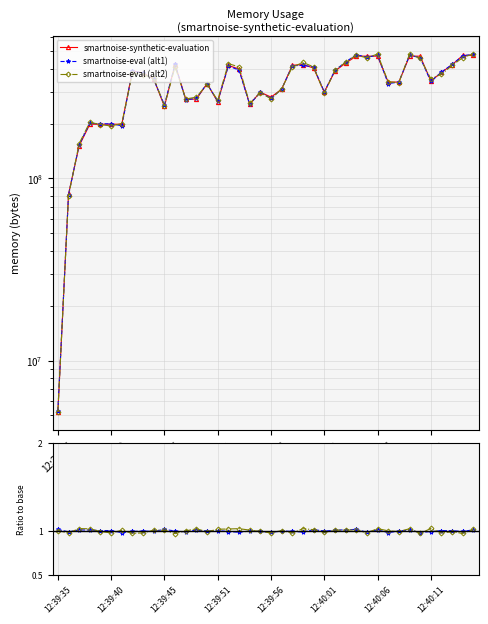

In smartnoise-eval (alt2), how many points are higher than both neighbors (excluding endpoints)?

10